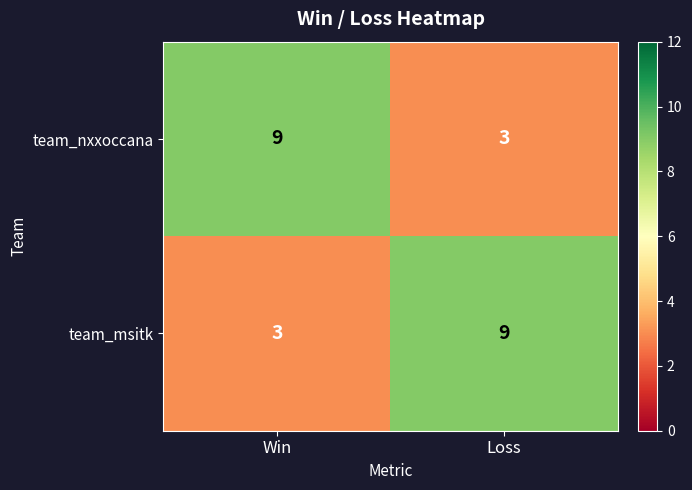

What is the minimum value for team_nxxoccana?

3